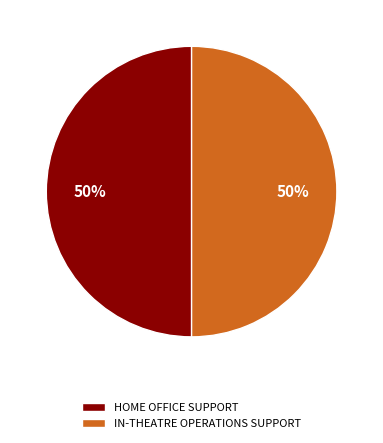

Is the sum of HOME OFFICE SUPPORT and IN-THEATRE OPERATIONS SUPPORT greater than half?

Yes